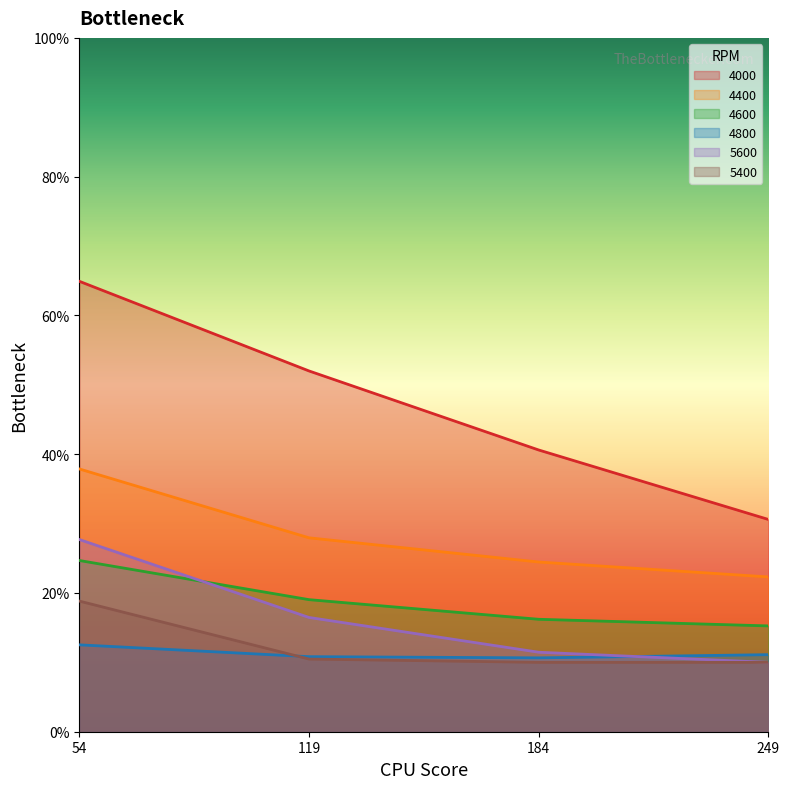

True or false: 5600 and 4000 cross at least once.

False